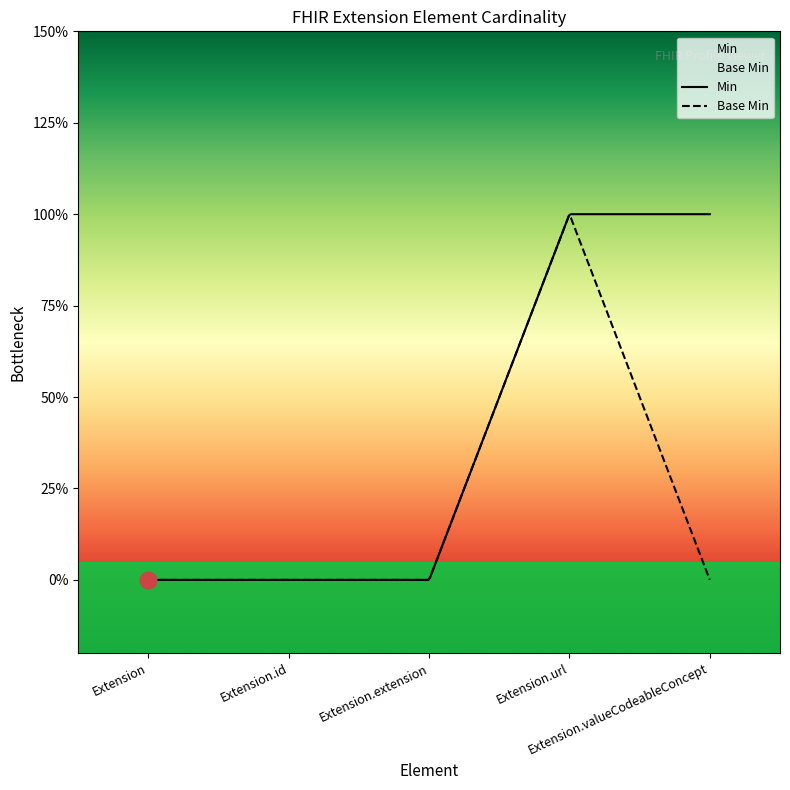

Which series has the largest total across all categories?

Min